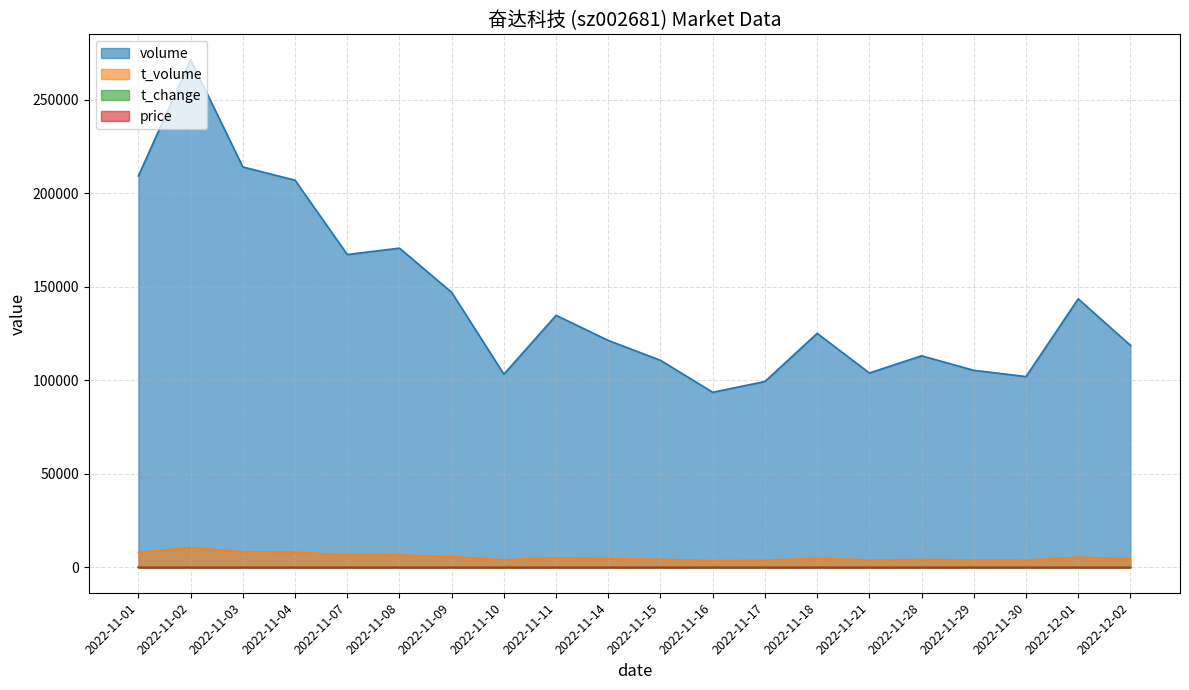

At which category is the sum across all series the highest?

2022-11-02